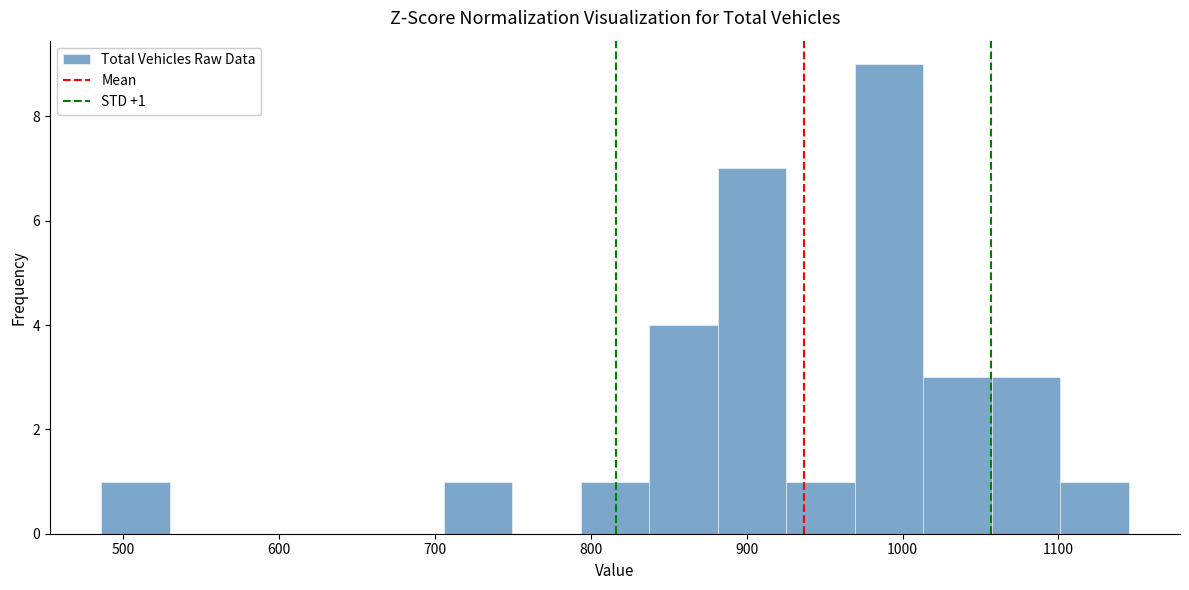

Over which range of the x-axis is the bar tallest?

970 to 1010